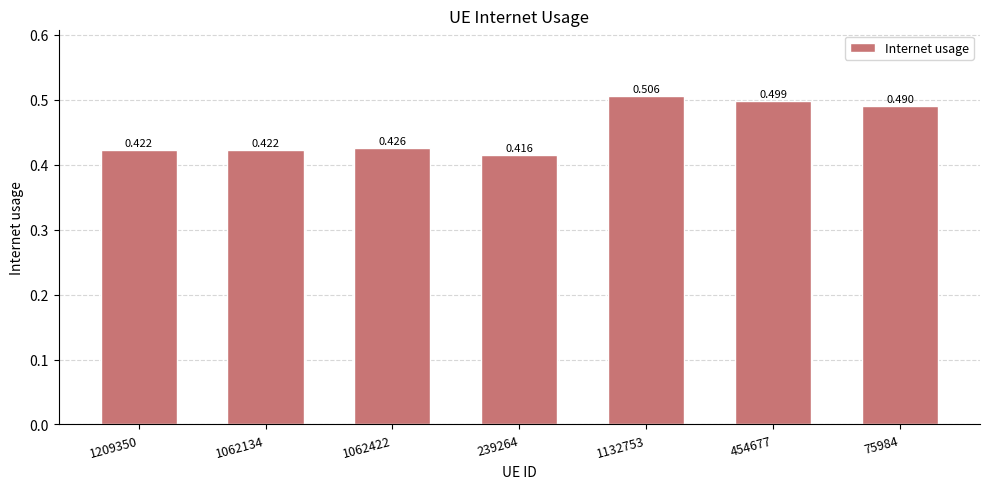

Reading left to right, list all the values displayed in this chart.

0.4	0.4	0.4	0.4	0.5	0.5	0.5